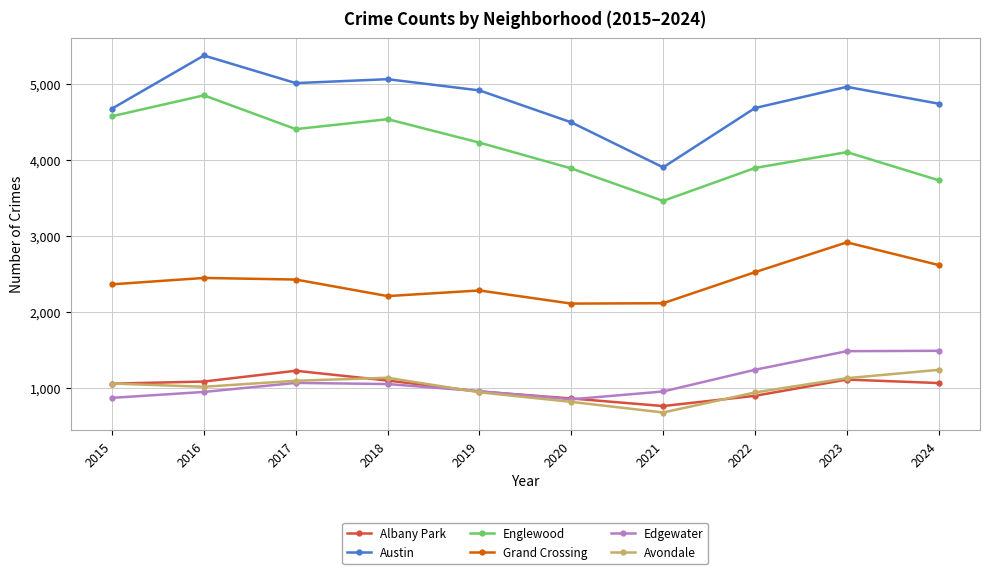

What is the minimum value shown in the chart?

676